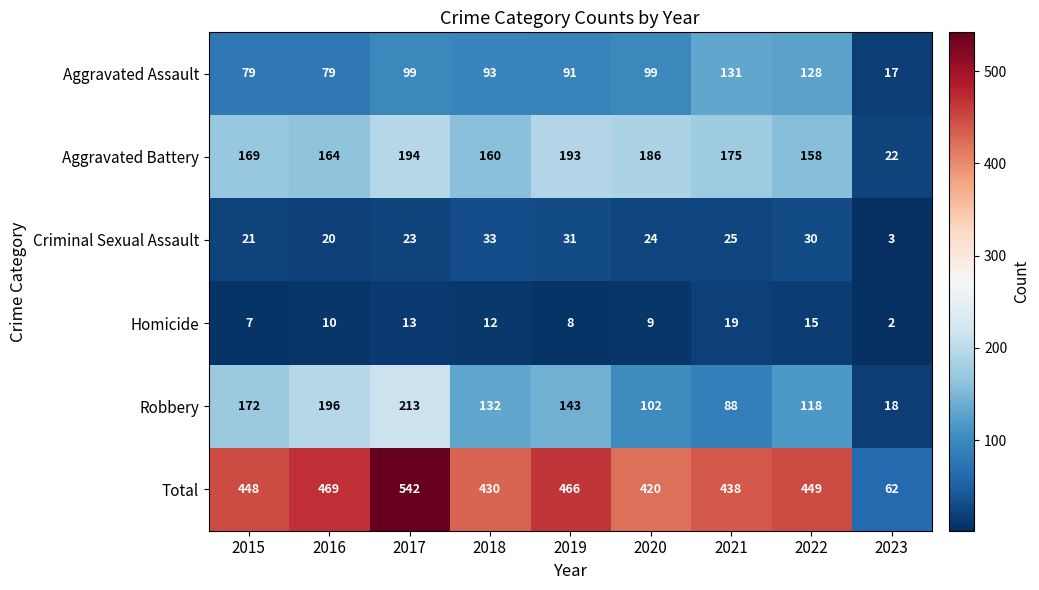

Which category has the highest value in the Aggravated Battery series?

2017